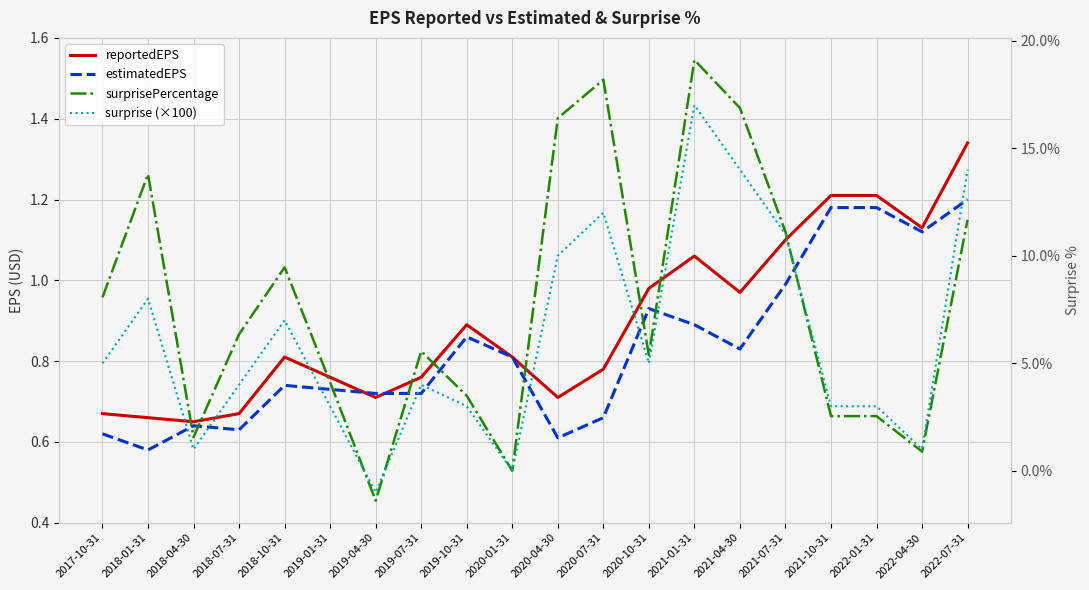

How many negative values does the surprisePercentage series have?

1